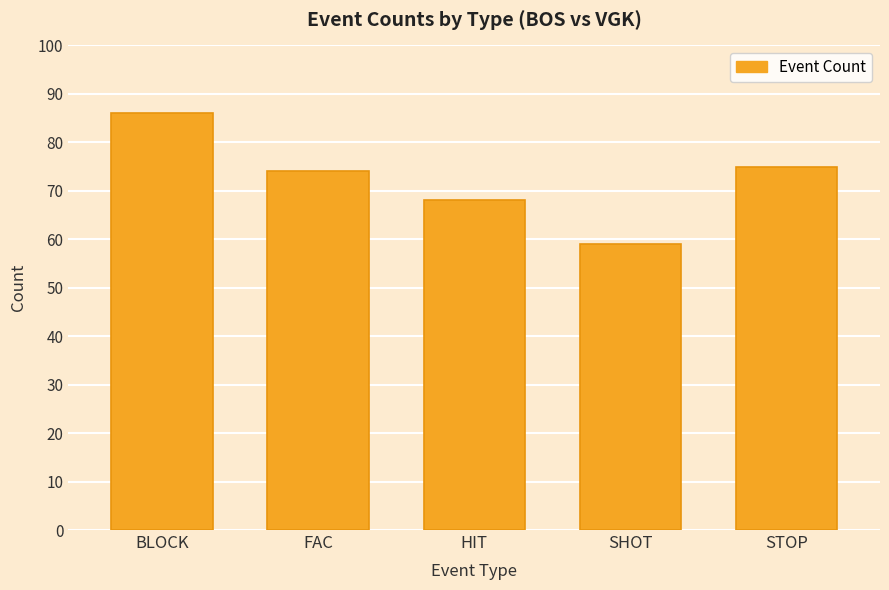

List the labels in order of value, largest first.

BLOCK, STOP, FAC, HIT, SHOT